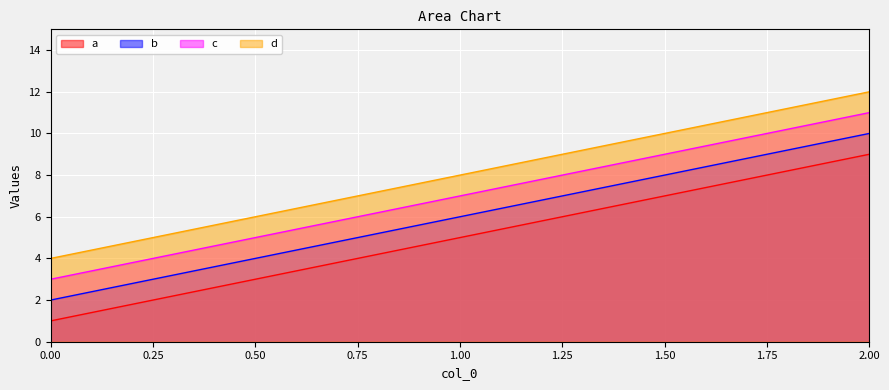

What is the sum of all a values?

15